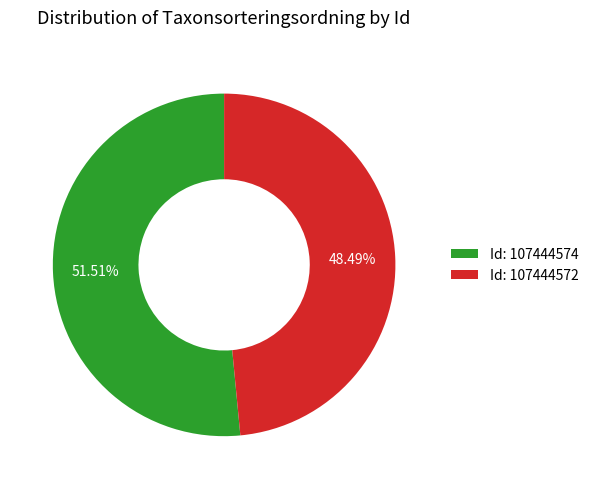

Rank the categories by value from highest to lowest.

Id: 107444574, Id: 107444572